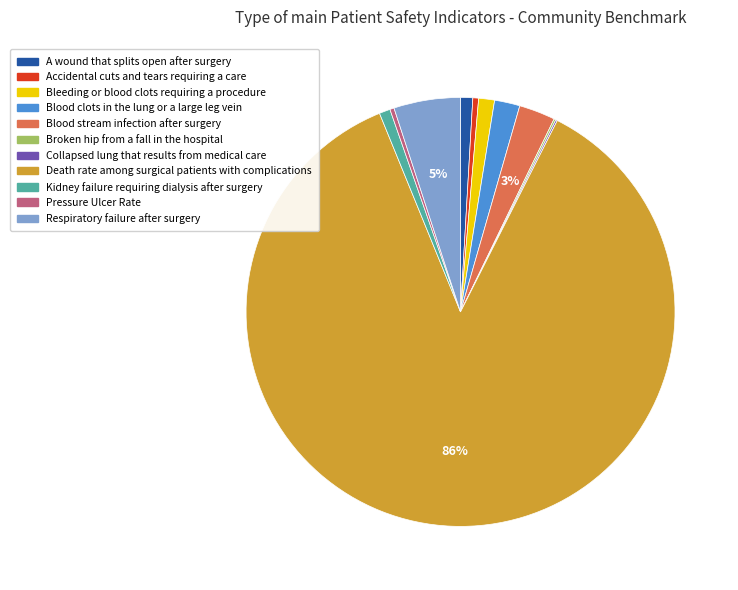

True or false: A wound that splits open after surgery accounts for 1% of the total.

True